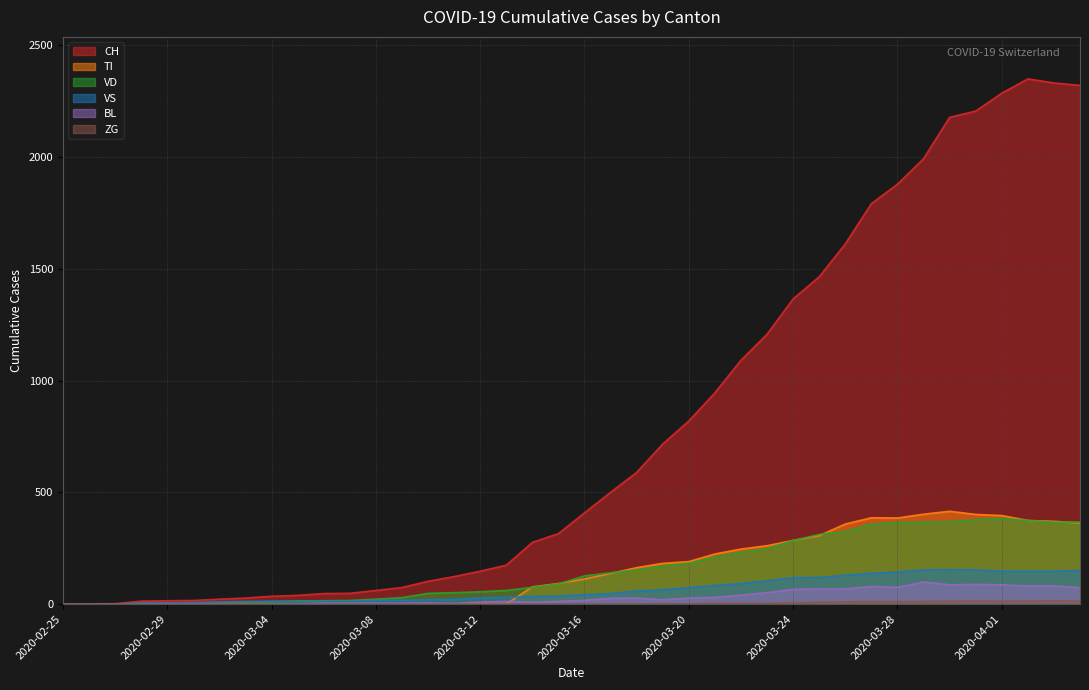

Reading left to right, what are all the values shown in this chart?

CH: 2020-02-25=0	2020-02-26=1	2020-02-27=2	2020-02-28=13	2020-02-29=15	2020-03-01=16	2020-03-02=22	2020-03-03=27	2020-03-04=35	2020-03-05=39	2020-03-06=47	2020-03-07=48	2020-03-08=61	2020-03-09=74	2020-03-10=102	2020-03-11=123	2020-03-12=147	2020-03-13=174	2020-03-14=276	2020-03-15=315	2020-03-16=408	2020-03-17=500	2020-03-18=589	2020-03-19=716	2020-03-20=819	2020-03-21=945	2020-03-22=1091	2020-03-23=1207	2020-03-24=1365	2020-03-25=1464	2020-03-26=1611	2020-03-27=1791	2020-03-28=1878	2020-03-29=1992	2020-03-30=2177	2020-03-31=2205	2020-04-01=2285	2020-04-02=2349	2020-04-03=2331	2020-04-04=2320
TI: 2020-02-25=0	2020-02-26=0	2020-02-27=0	2020-02-28=0	2020-02-29=0	2020-03-01=0	2020-03-02=0	2020-03-03=0	2020-03-04=0	2020-03-05=0	2020-03-06=0	2020-03-07=0	2020-03-08=0	2020-03-09=0	2020-03-10=0	2020-03-11=0	2020-03-12=0	2020-03-13=0	2020-03-14=77	2020-03-15=92	2020-03-16=112	2020-03-17=137	2020-03-18=163	2020-03-19=182	2020-03-20=190	2020-03-21=224	2020-03-22=246	2020-03-23=261	2020-03-24=285	2020-03-25=306	2020-03-26=358	2020-03-27=386	2020-03-28=385	2020-03-29=402	2020-03-30=415	2020-03-31=401	2020-04-01=396	2020-04-02=374	2020-04-03=370	2020-04-04=363
VS: 2020-02-25=0	2020-02-26=0	2020-02-27=0	2020-02-28=6	2020-02-29=6	2020-03-01=7	2020-03-02=10	2020-03-03=12	2020-03-04=13	2020-03-05=11	2020-03-06=12	2020-03-07=12	2020-03-08=16	2020-03-09=17	2020-03-10=20	2020-03-11=21	2020-03-12=28	2020-03-13=30	2020-03-14=34	2020-03-15=36	2020-03-16=42	2020-03-17=47	2020-03-18=59	2020-03-19=64	2020-03-20=73	2020-03-21=83	2020-03-22=92	2020-03-23=104	2020-03-24=118	2020-03-25=119	2020-03-26=129	2020-03-27=138	2020-03-28=143	2020-03-29=153	2020-03-30=154	2020-03-31=153	2020-04-01=147	2020-04-02=147	2020-04-03=147	2020-04-04=150
VD: 2020-02-25=0	2020-02-26=0	2020-02-27=0	2020-02-28=4	2020-02-29=4	2020-03-01=4	2020-03-02=6	2020-03-03=8	2020-03-04=11	2020-03-05=14	2020-03-06=15	2020-03-07=16	2020-03-08=22	2020-03-09=29	2020-03-10=48	2020-03-11=51	2020-03-12=55	2020-03-13=61	2020-03-14=75	2020-03-15=90	2020-03-16=126	2020-03-17=140	2020-03-18=153	2020-03-19=170	2020-03-20=182	2020-03-21=211	2020-03-22=231	2020-03-23=248	2020-03-24=284	2020-03-25=312	2020-03-26=324	2020-03-27=357	2020-03-28=365	2020-03-29=367	2020-03-30=369	2020-03-31=377	2020-04-01=383	2020-04-02=374	2020-04-03=366	2020-04-04=367
BL: 2020-02-25=0	2020-02-26=0	2020-02-27=0	2020-02-28=0	2020-02-29=1	2020-03-01=1	2020-03-02=1	2020-03-03=1	2020-03-04=1	2020-03-05=1	2020-03-06=4	2020-03-07=4	2020-03-08=4	2020-03-09=4	2020-03-10=5	2020-03-11=3	2020-03-12=9	2020-03-13=12	2020-03-14=8	2020-03-15=12	2020-03-16=17	2020-03-17=26	2020-03-18=27	2020-03-19=19	2020-03-20=27	2020-03-21=30	2020-03-22=40	2020-03-23=51	2020-03-24=66	2020-03-25=68	2020-03-26=68	2020-03-27=79	2020-03-28=75	2020-03-29=99	2020-03-30=86	2020-03-31=88	2020-04-01=86	2020-04-02=81	2020-04-03=82	2020-04-04=73
ZG: 2020-02-25=0	2020-02-26=0	2020-02-27=0	2020-02-28=0	2020-02-29=0	2020-03-01=0	2020-03-02=0	2020-03-03=0	2020-03-04=0	2020-03-05=0	2020-03-06=0	2020-03-07=0	2020-03-08=0	2020-03-09=0	2020-03-10=0	2020-03-11=0	2020-03-12=0	2020-03-13=0	2020-03-14=0	2020-03-15=0	2020-03-16=0	2020-03-17=0	2020-03-18=0	2020-03-19=1	2020-03-20=1	2020-03-21=3	2020-03-22=3	2020-03-23=3	2020-03-24=6	2020-03-25=9	2020-03-26=10	2020-03-27=12	2020-03-28=12	2020-03-29=12	2020-03-30=13	2020-03-31=14	2020-04-01=13	2020-04-02=14	2020-04-03=15	2020-04-04=14